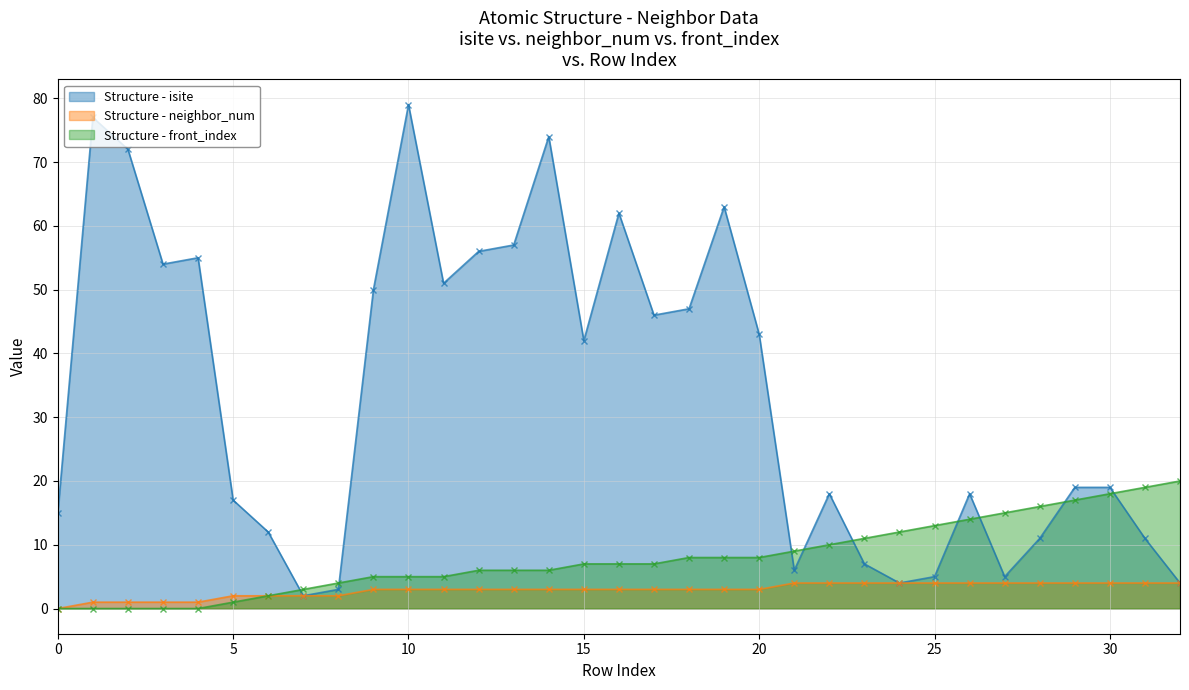

How many series are shown in this chart?

3